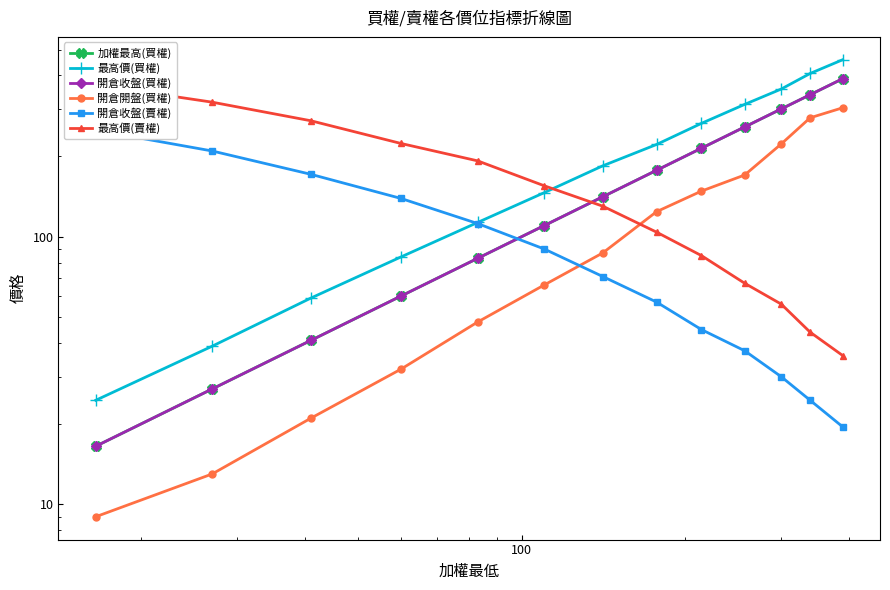

True or false: 開倉收盤(買權) has more than 2 interior local peaks.

False